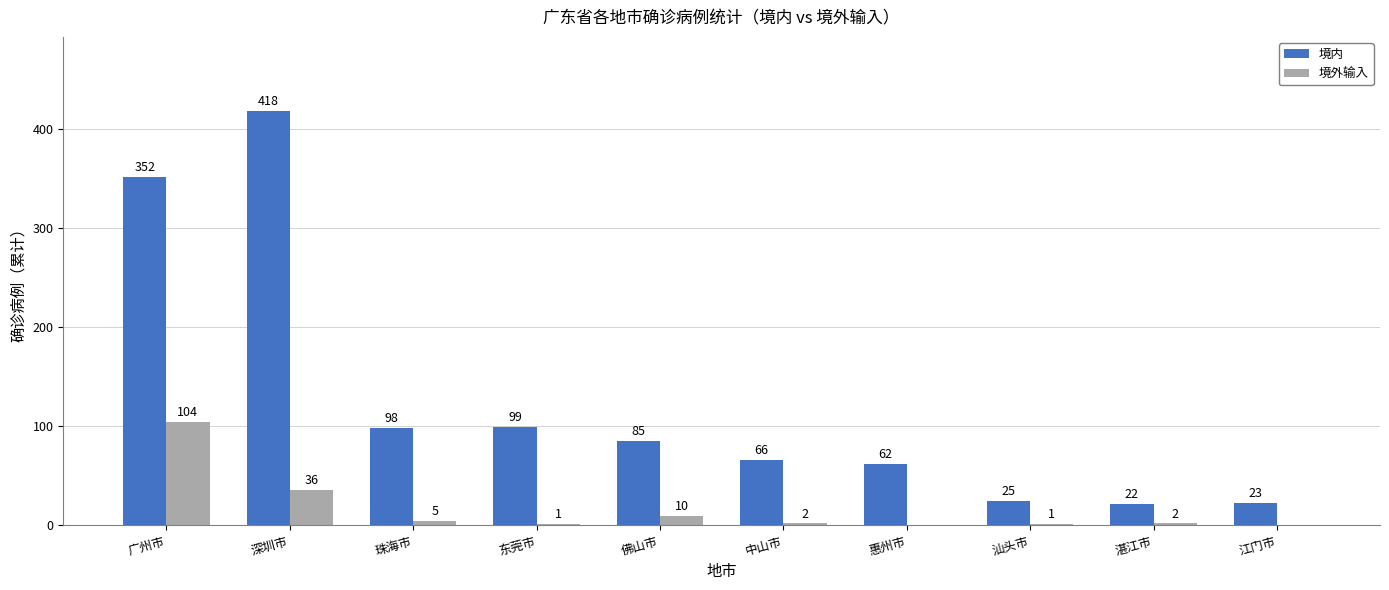

Reading right to left, transcribe all the data shown in this chart.

境内: 23	22	25	62	66	85	99	98	418	352
境外输入: 0	2	1	0	2	10	1	5	36	104